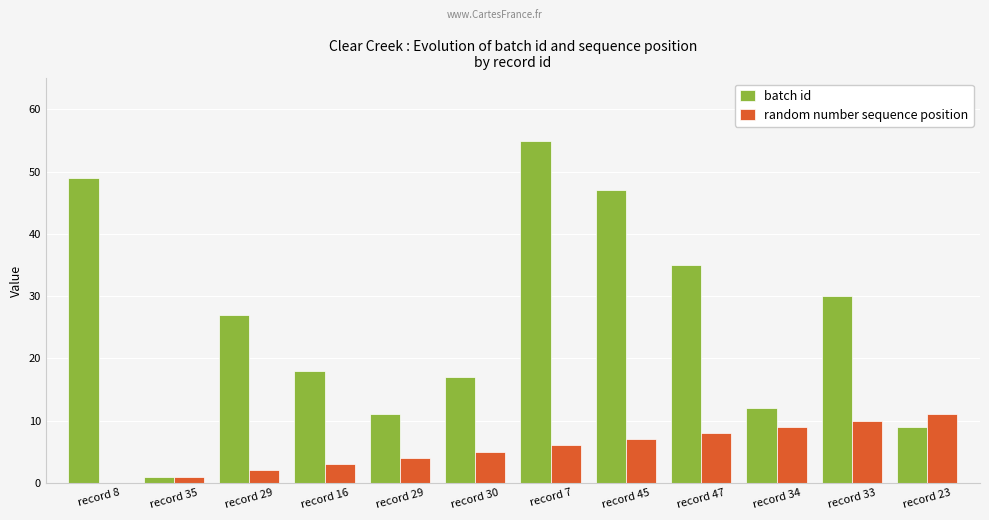

How many groups of bars are there?

12